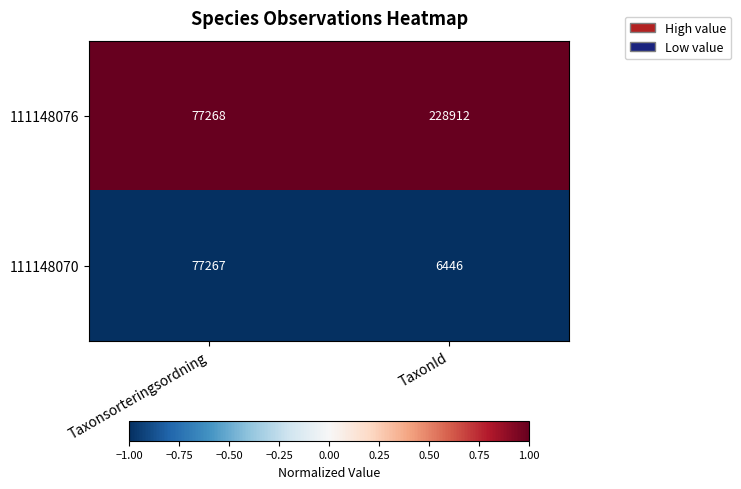

What is the difference between the highest and lowest values at TaxonId?

222466